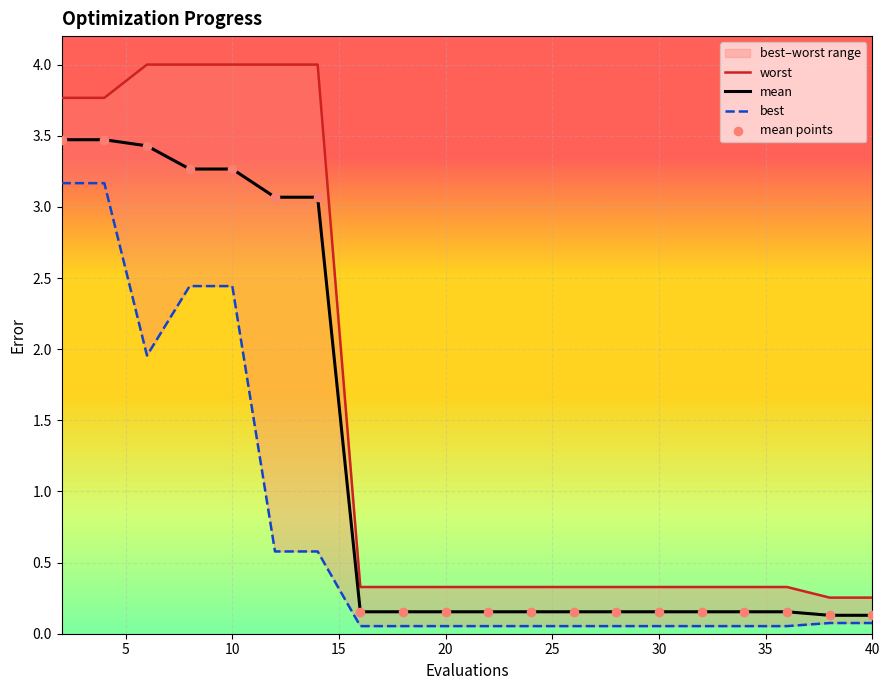

Is the value of mean at 16 greater than the value of worst at 32?

No